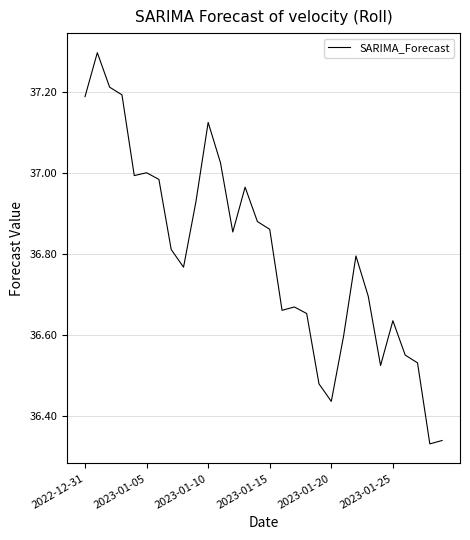

What is the greatest value displayed?

37.3